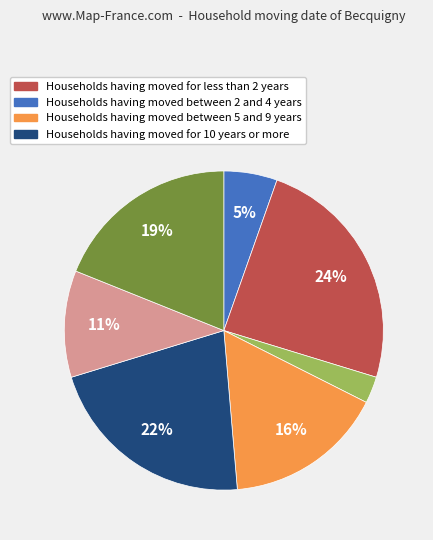

Count the number of slices in the pie.

7